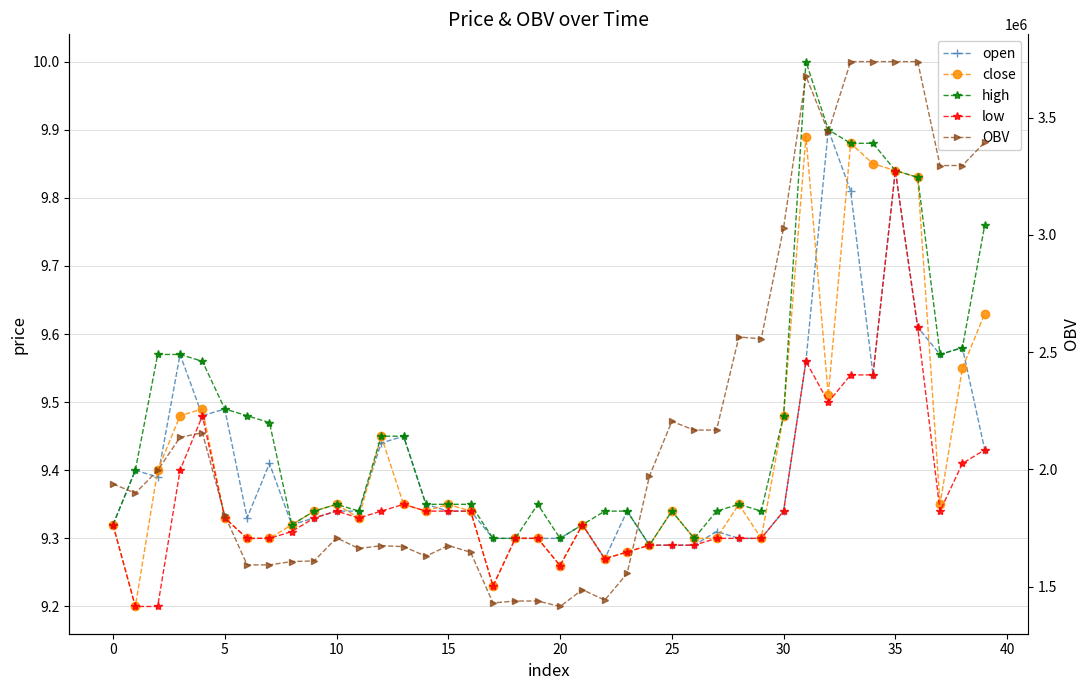

List the series in order of their peak value, lowest first.

low, close, open, high, OBV